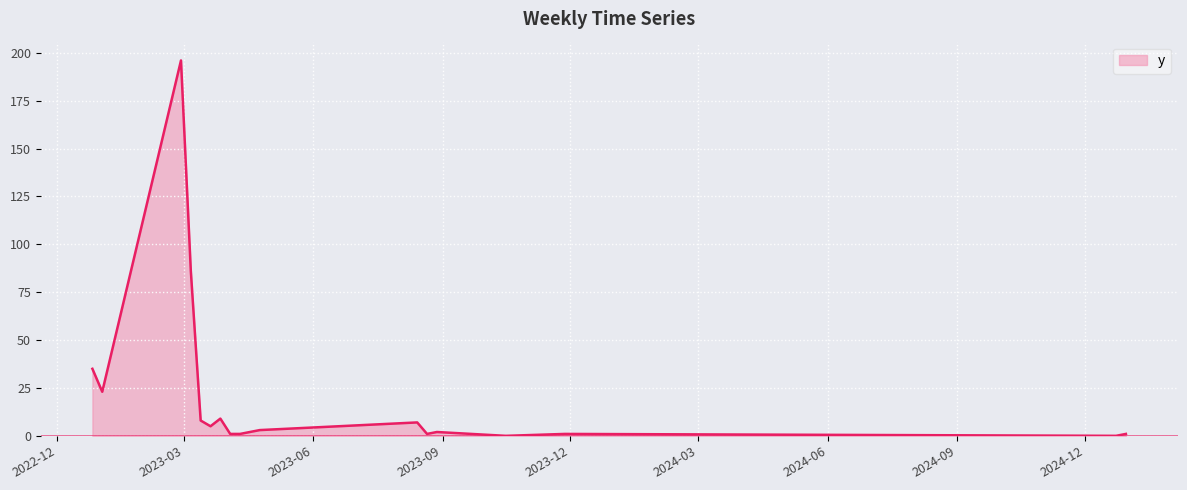

What is the greatest value displayed?

196